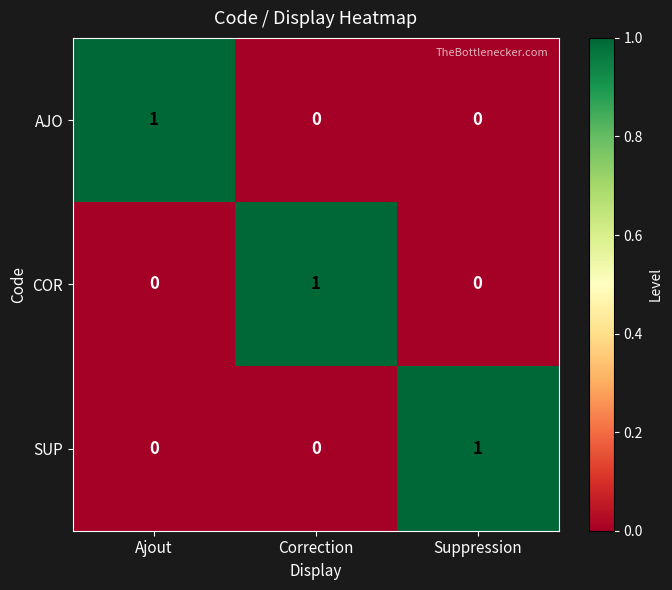

Is it true that AJO equals 1 at Ajout?

True